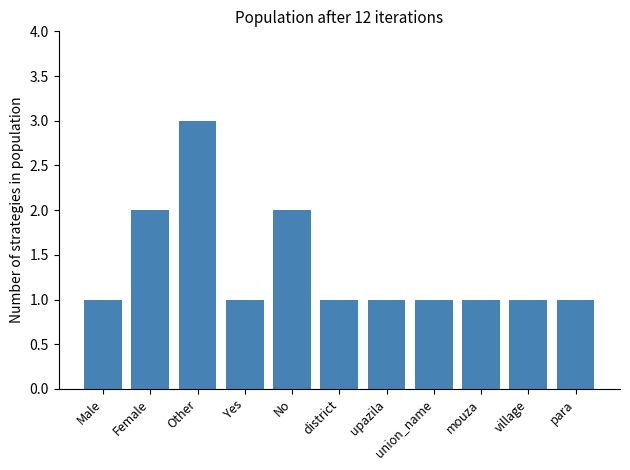

Reading left to right, what are all the values shown in this chart?

Male=1	Female=2	Other=3	Yes=1	No=2	district=1	upazila=1	union_name=1	mouza=1	village=1	para=1